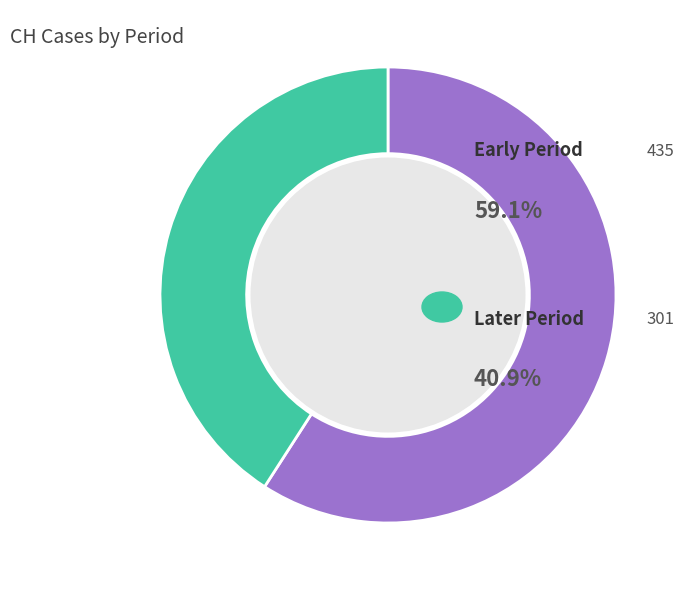

Is there a majority slice in this chart?

Yes